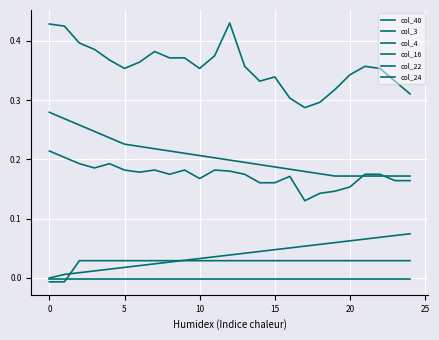

True or false: col_16 has more than 1 interior local peaks.

False